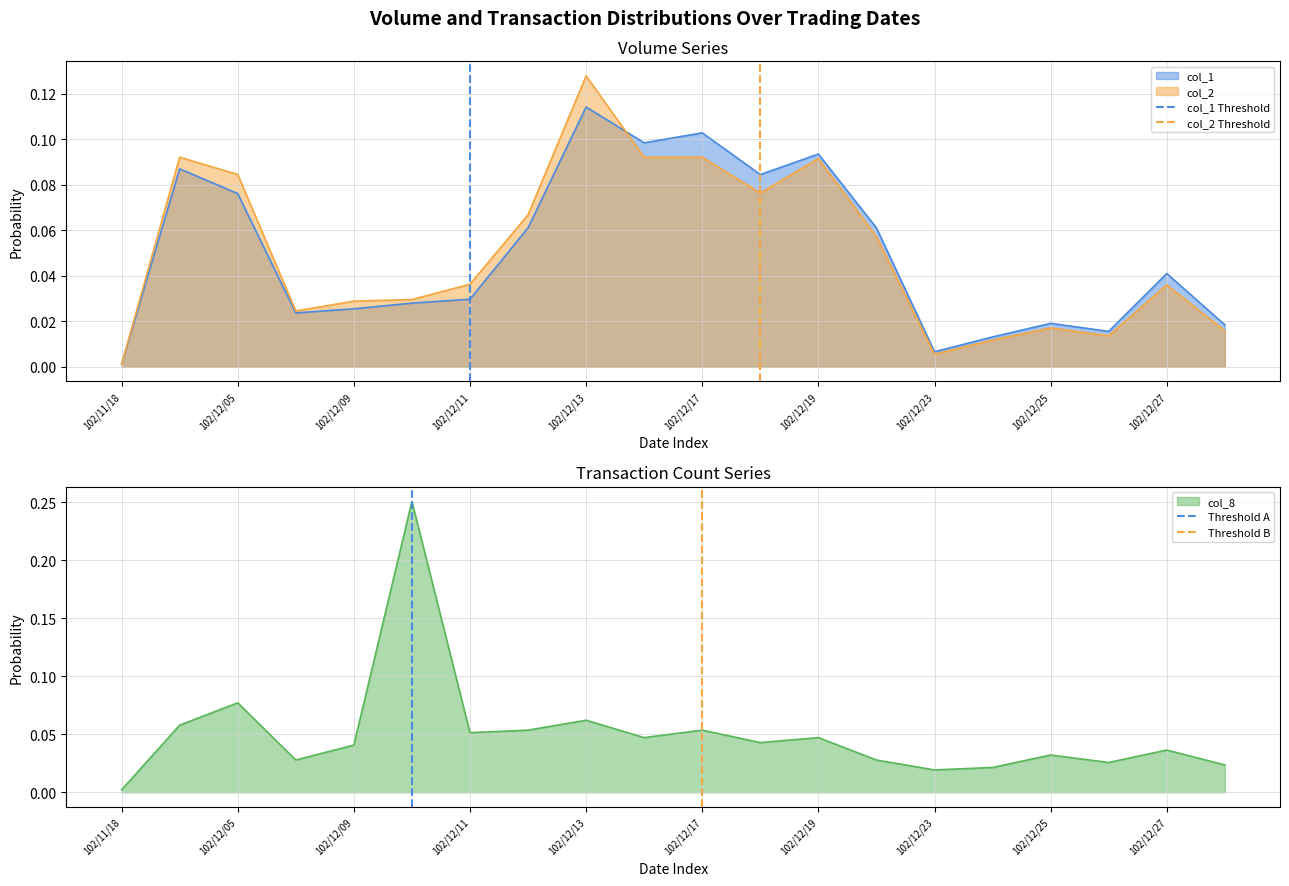

At which label does col_1 reach its peak?

102/12/13